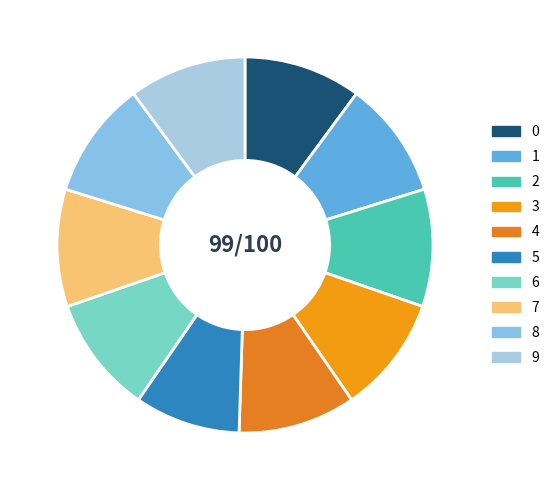

Which slice is the smallest?

5